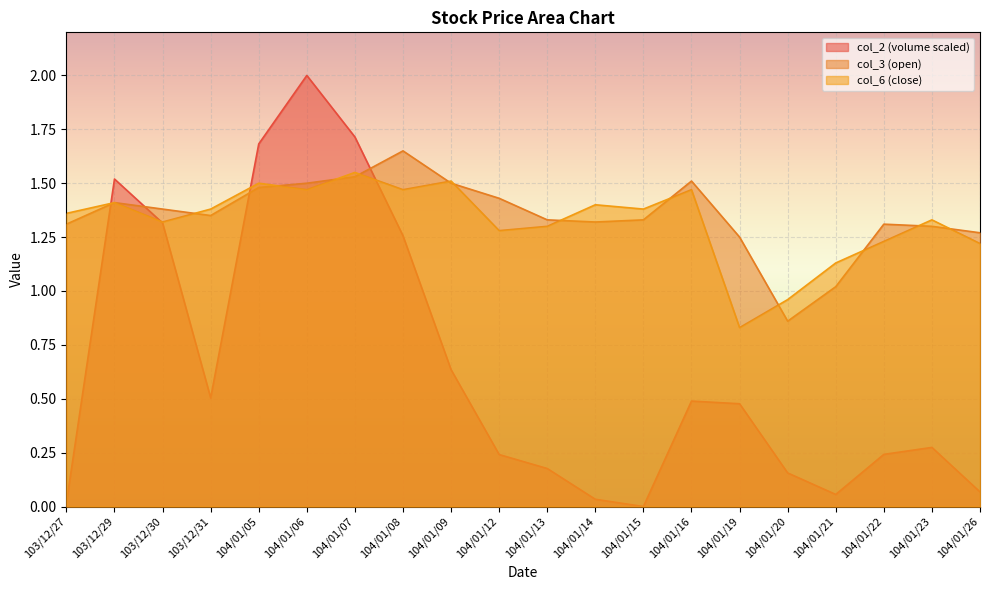

Does the chart display data point markers on the line(s)?

No